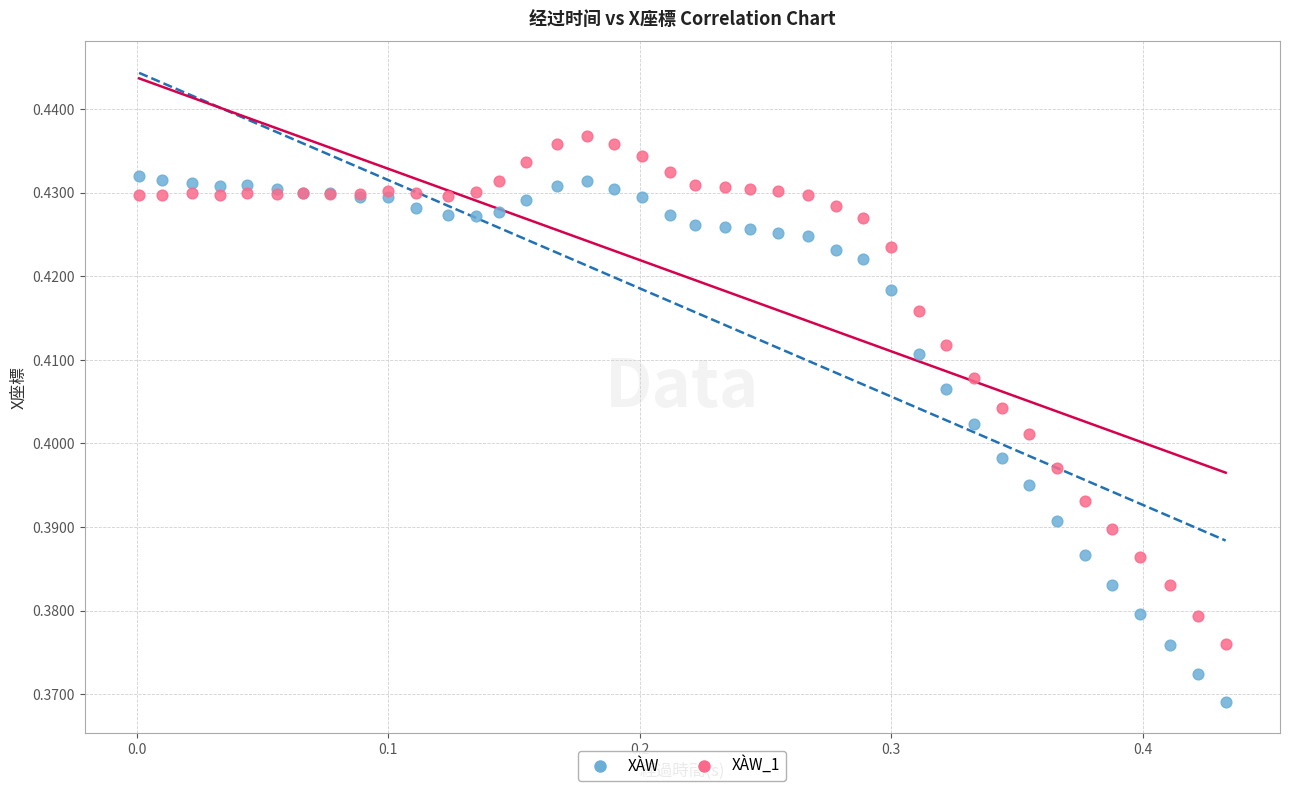

Which series has the largest Y range (max minus min)?

XÀW